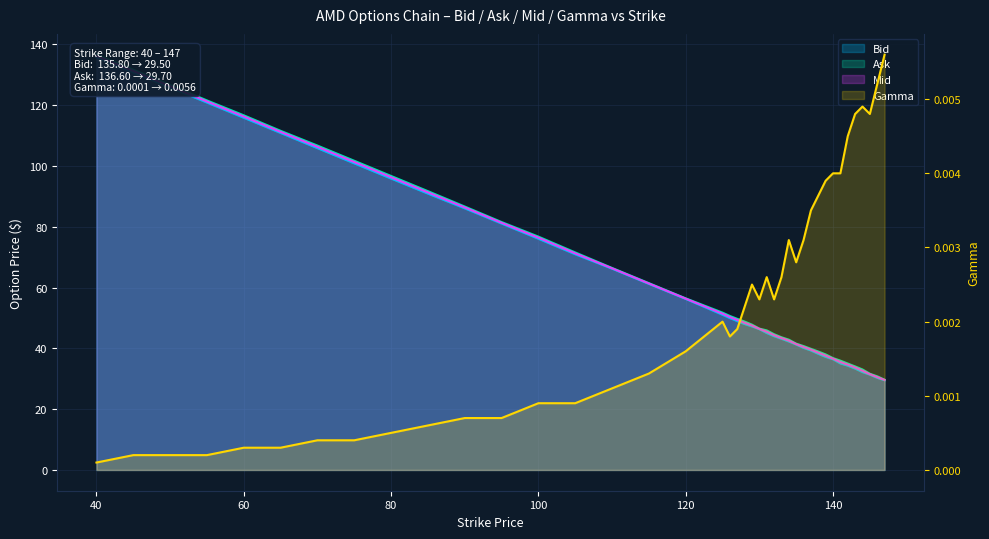

Reading left to right, list all the values displayed in this chart.

Bid: 135.8	130.8	125.8	120.8	115.8	110.8	105.8	100.8	95.8	90.9	86.0	81.0	76.0	71.0	66.2	61.2	56.2	51.0	50.0	49.0	48.0	47.2	46.3	45.0	44.0	43.1	42.2	41.2	40.1	39.3	38.2	37.2	36.4	35.0	34.3	33.4	32.2	31.4	30.3	29.5
Ask: 136.6	131.7	126.7	121.5	116.7	111.5	106.7	101.7	96.7	91.7	86.7	81.5	76.8	71.5	66.5	61.5	56.5	51.8	50.6	49.7	48.8	47.8	46.5	45.9	44.6	43.6	42.9	41.5	40.8	39.9	39.0	38.0	36.8	36.0	35.0	34.0	33.0	31.6	30.8	29.7
Mid: 136.2	131.2	126.2	121.2	116.2	111.2	106.3	101.3	96.3	91.3	86.3	81.3	76.4	71.2	66.3	61.3	56.4	51.4	50.3	49.3	48.4	47.5	46.4	45.5	44.3	43.4	42.5	41.4	40.5	39.6	38.6	37.6	36.6	35.5	34.6	33.7	32.6	31.5	30.6	29.6
Gamma: 0.0	0.0	0.0	0.0	0.0	0.0	0.0	0.0	0.0	0.0	0.0	0.0	0.0	0.0	0.0	0.0	0.0	0.0	0.0	0.0	0.0	0.0	0.0	0.0	0.0	0.0	0.0	0.0	0.0	0.0	0.0	0.0	0.0	0.0	0.0	0.0	0.0	0.0	0.0	0.0